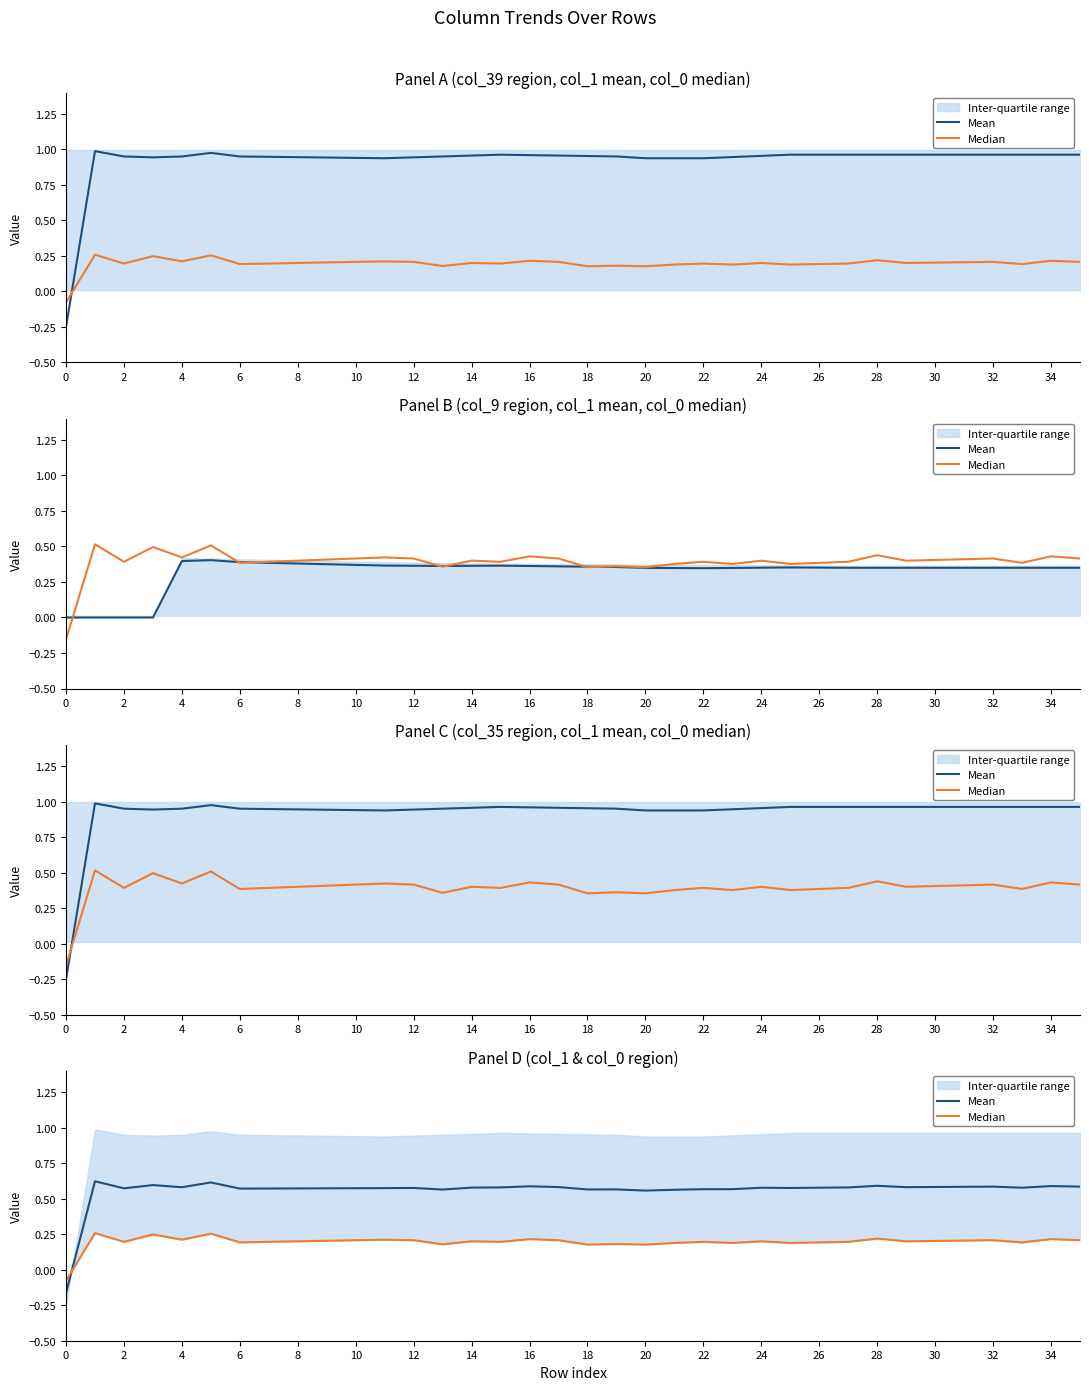

The Median series shows 0.3 at 19. True or false?

False